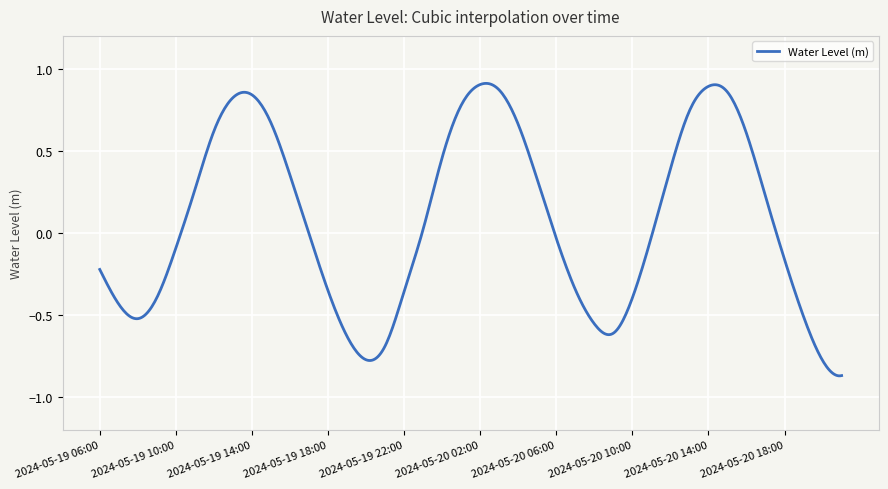

Reading right to left, extract all data points from this chart.

2024-05-20 21:00=-0.9	2024-05-20 20:00=-0.8	2024-05-20 19:00=-0.5	2024-05-20 18:00=-0.2	2024-05-20 17:00=0.2	2024-05-20 16:00=0.6	2024-05-20 15:00=0.9	2024-05-20 14:00=0.9	2024-05-20 13:00=0.7	2024-05-20 12:00=0.4	2024-05-20 11:00=-0.0	2024-05-20 10:00=-0.4	2024-05-20 09:00=-0.6	2024-05-20 08:00=-0.6	2024-05-20 07:00=-0.3	2024-05-20 06:00=-0.0	2024-05-20 05:00=0.3	2024-05-20 04:00=0.7	2024-05-20 03:00=0.9	2024-05-20 02:00=0.9	2024-05-20 01:00=0.8	2024-05-20 00:00=0.5	2024-05-19 23:00=0.0	2024-05-19 22:00=-0.4	2024-05-19 21:00=-0.7	2024-05-19 20:00=-0.8	2024-05-19 19:00=-0.6	2024-05-19 18:00=-0.4	2024-05-19 17:00=-0.0	2024-05-19 16:00=0.4	2024-05-19 15:00=0.7	2024-05-19 14:00=0.8	2024-05-19 13:00=0.8	2024-05-19 12:00=0.6	2024-05-19 11:00=0.3	2024-05-19 10:00=-0.1	2024-05-19 09:00=-0.4	2024-05-19 08:00=-0.5	2024-05-19 07:00=-0.4	2024-05-19 06:00=-0.2